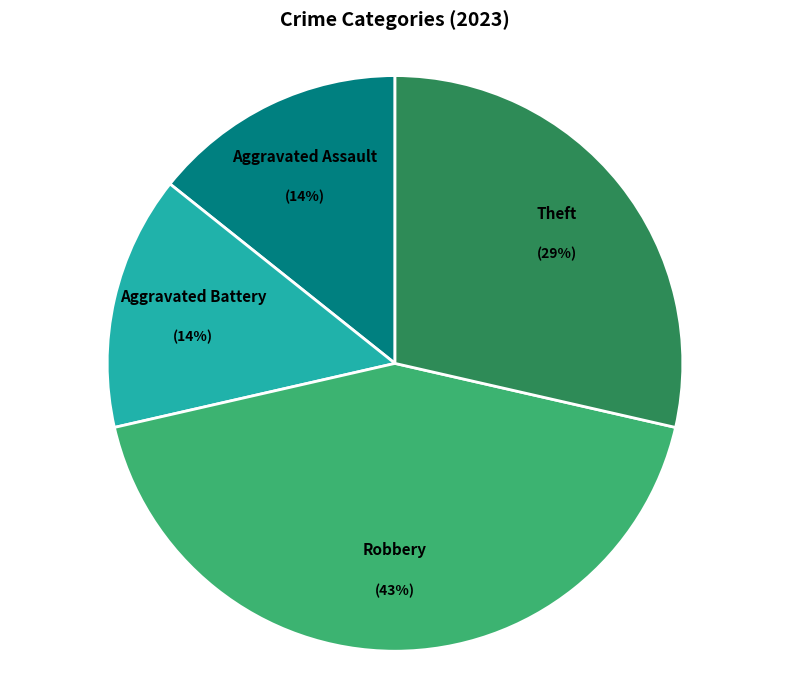

The Robbery slice represents 31% of the pie. True or false?

False